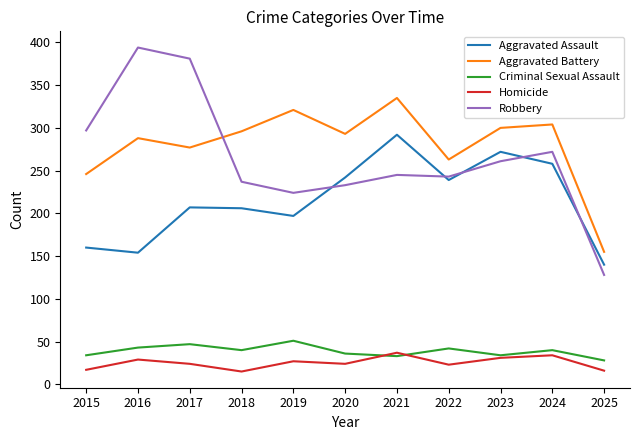

The value of Criminal Sexual Assault at 2017 is 71. True or false?

False